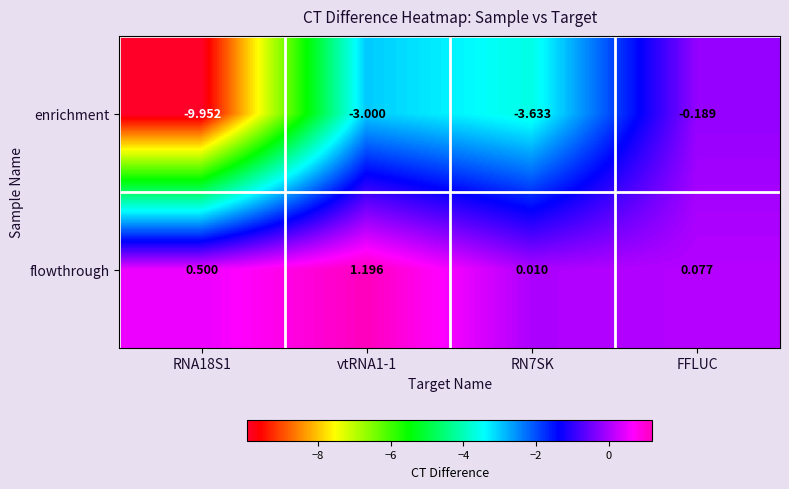

Which category has the highest value across all series?

vtRNA1-1